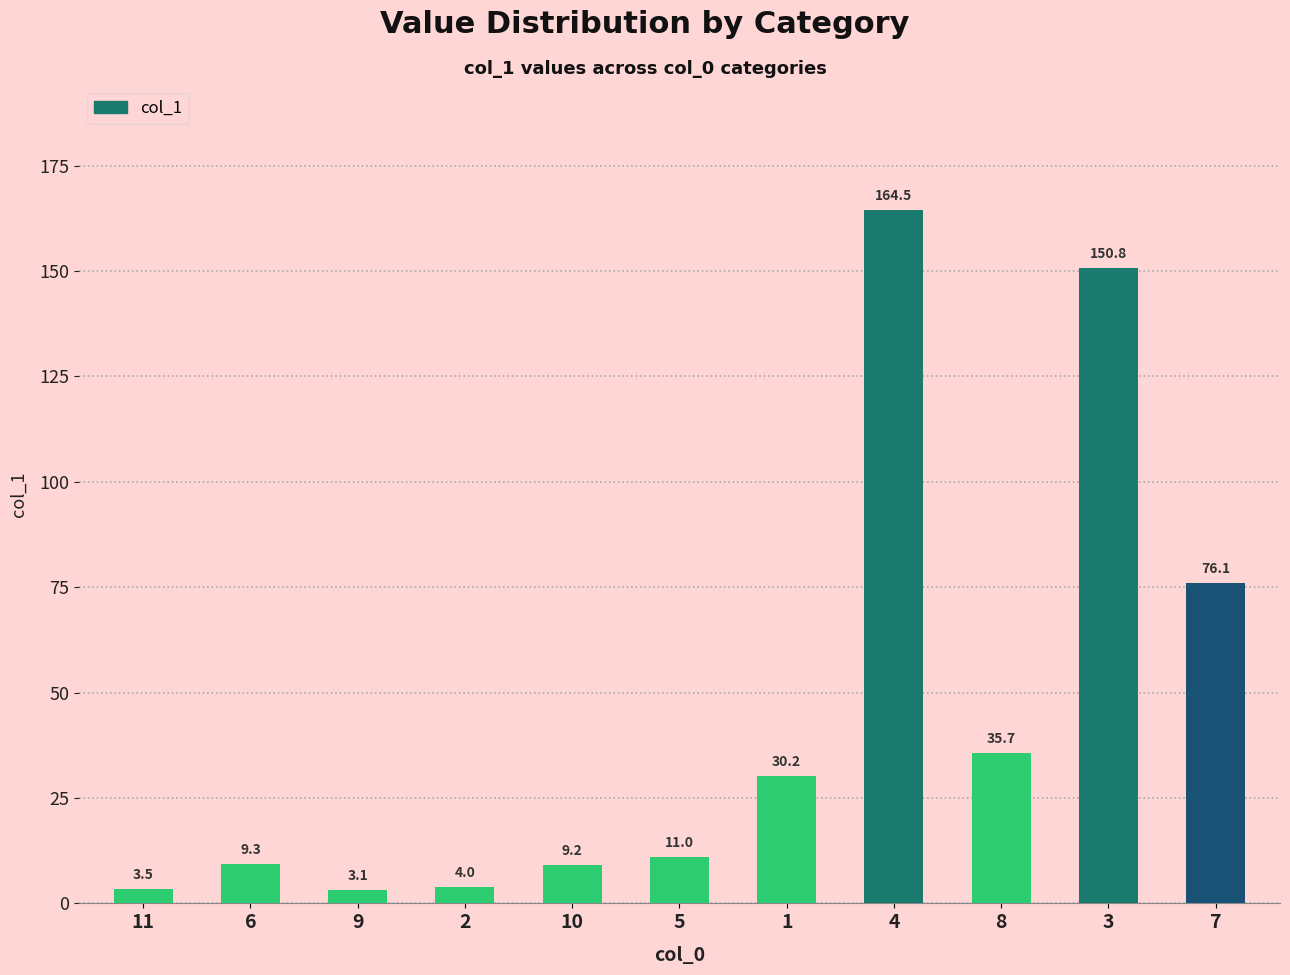

How many data points are less than 11?

5